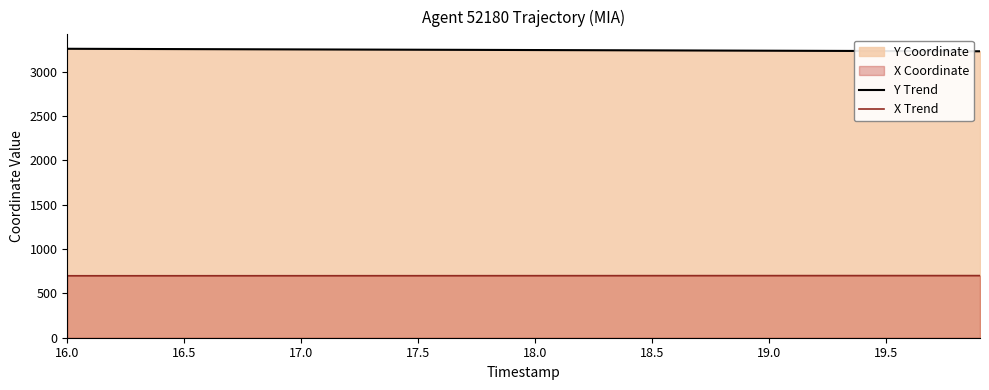

What is the lowest value of the Y Trend series?

3230.8